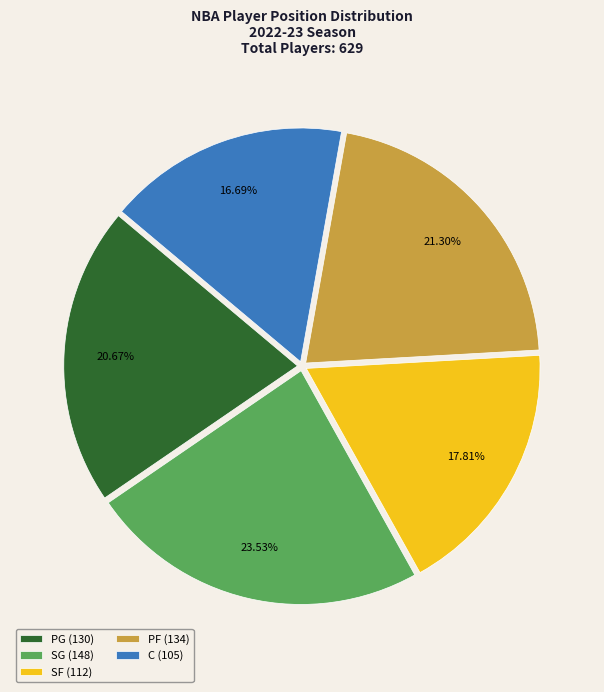

Rank the categories by value from lowest to highest.

C, SF, PG, PF, SG